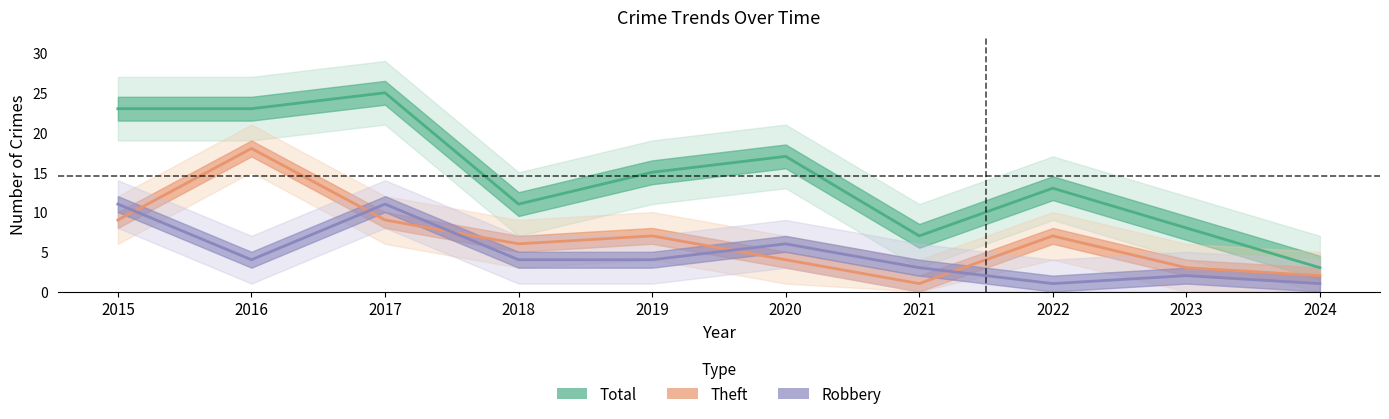

What is the smallest value displayed?

1